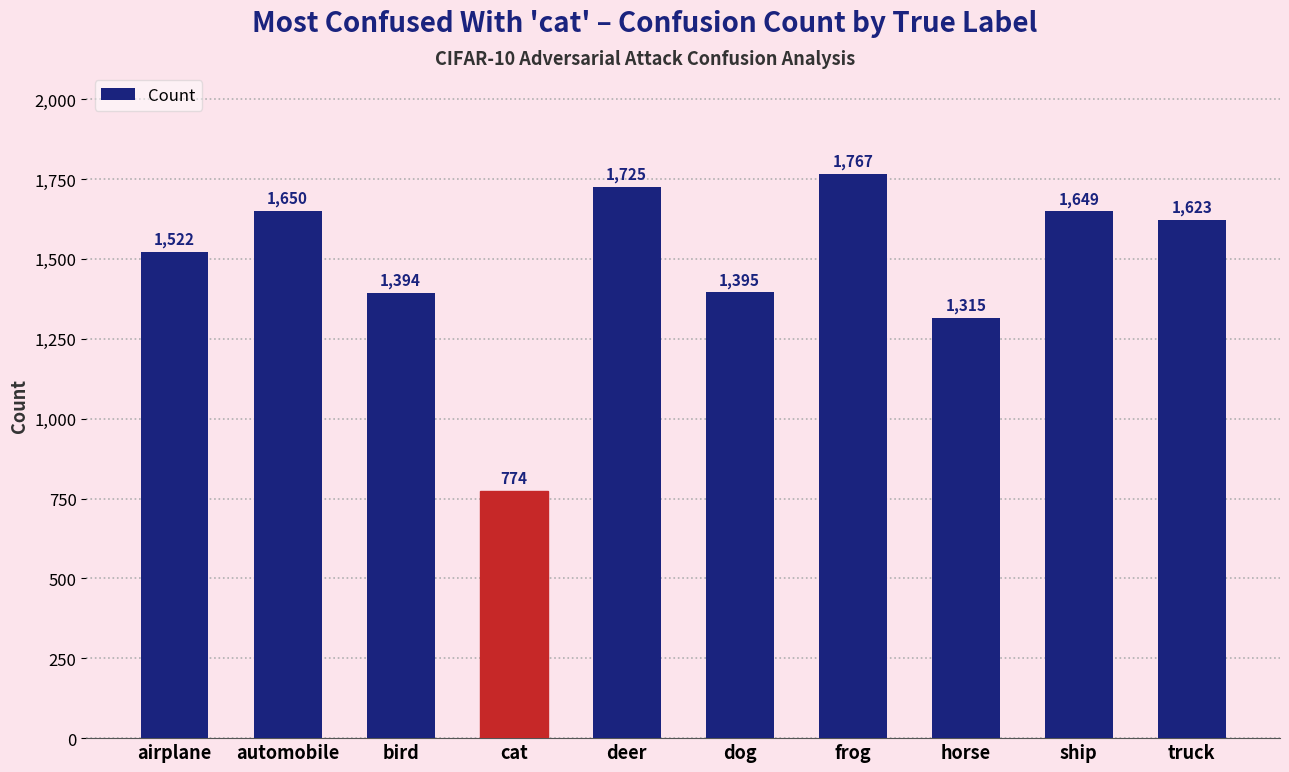

What is the label of the 8th bar from the right?

bird